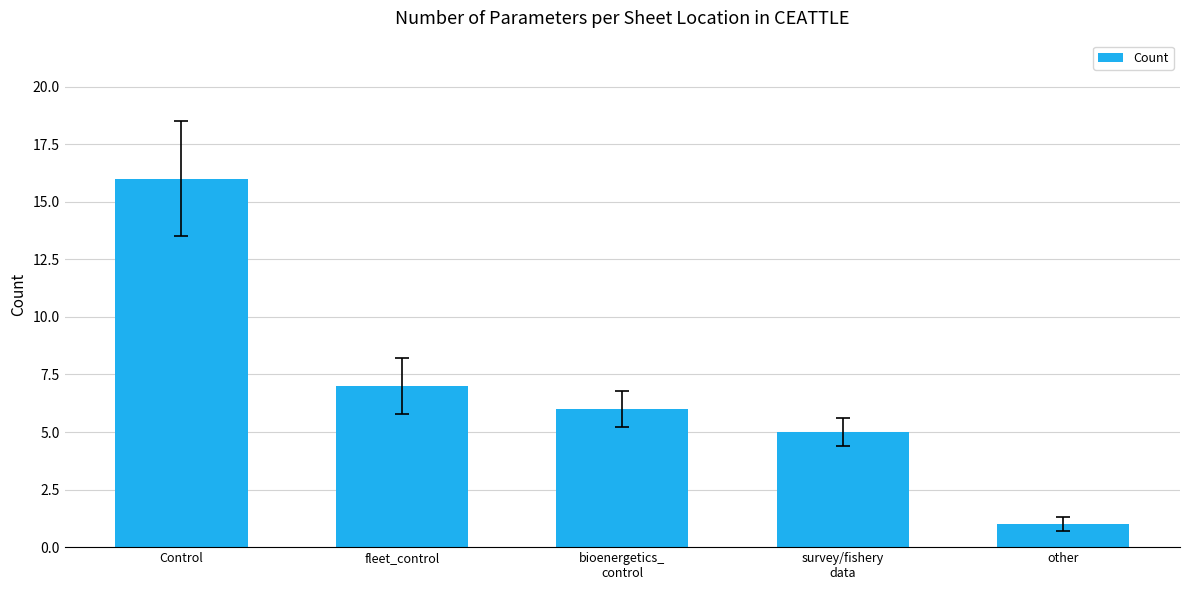

Rank the categories by value from highest to lowest.

Control, fleet_control, bioenergetics_
control, survey/fishery
data, other